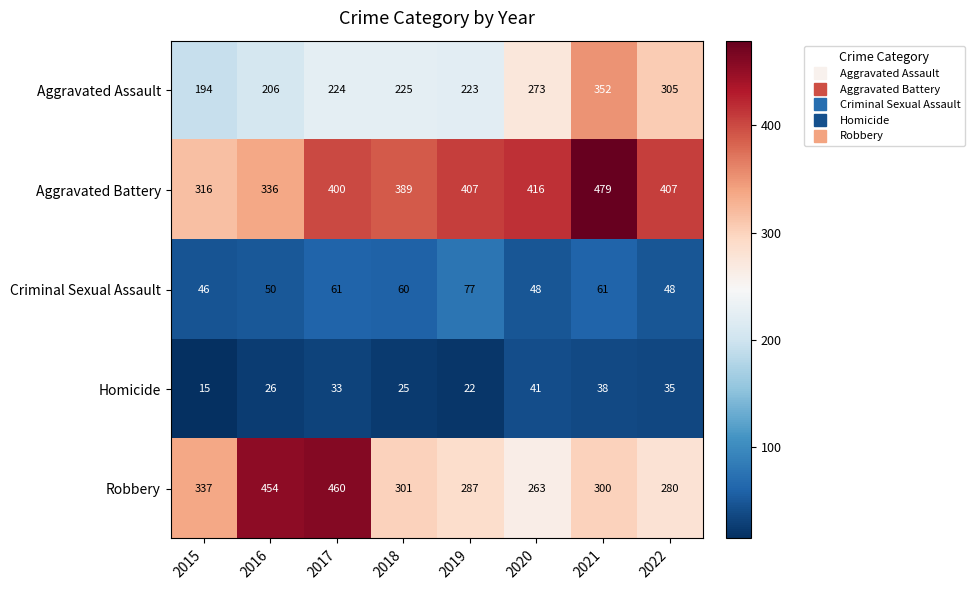

At which category is the sum across all series the highest?

2021